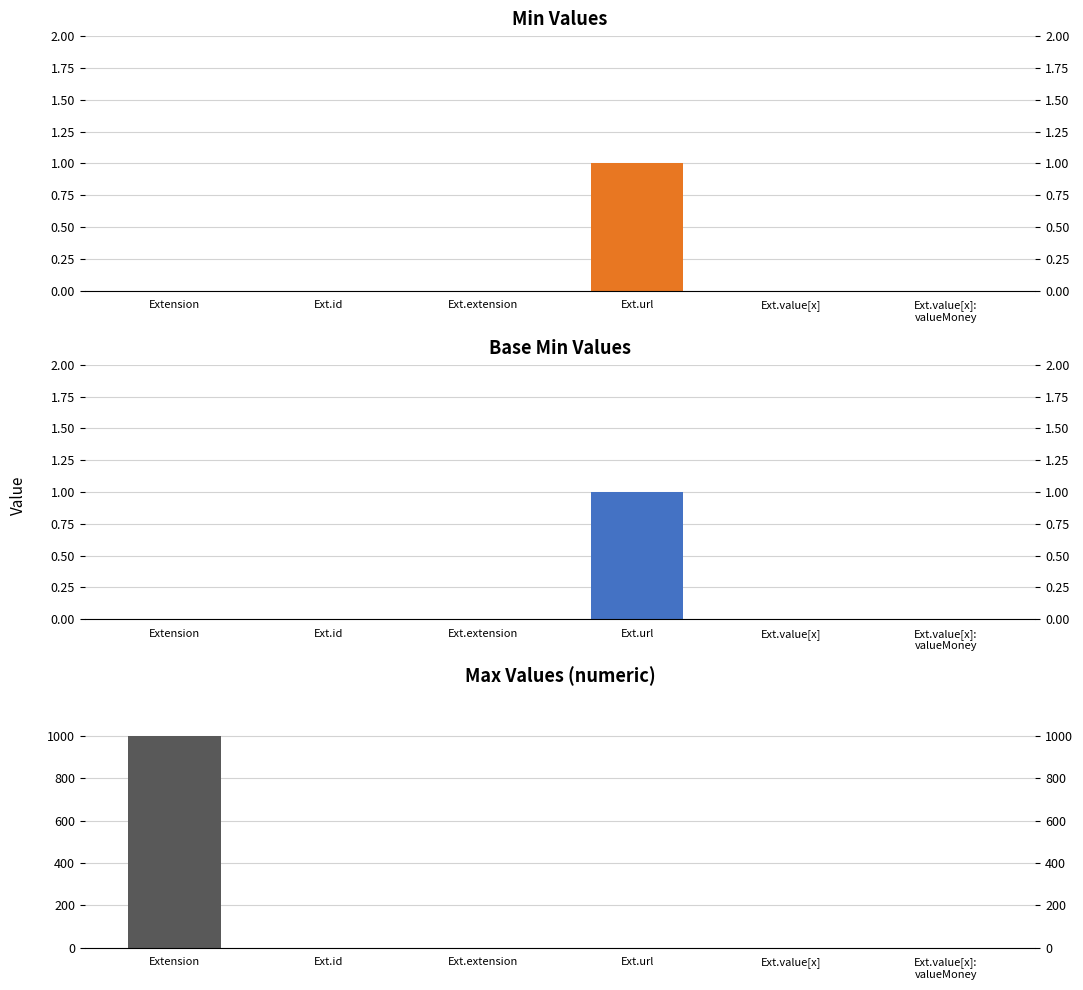

What is the label of the 2nd bar from the left?

Ext.id